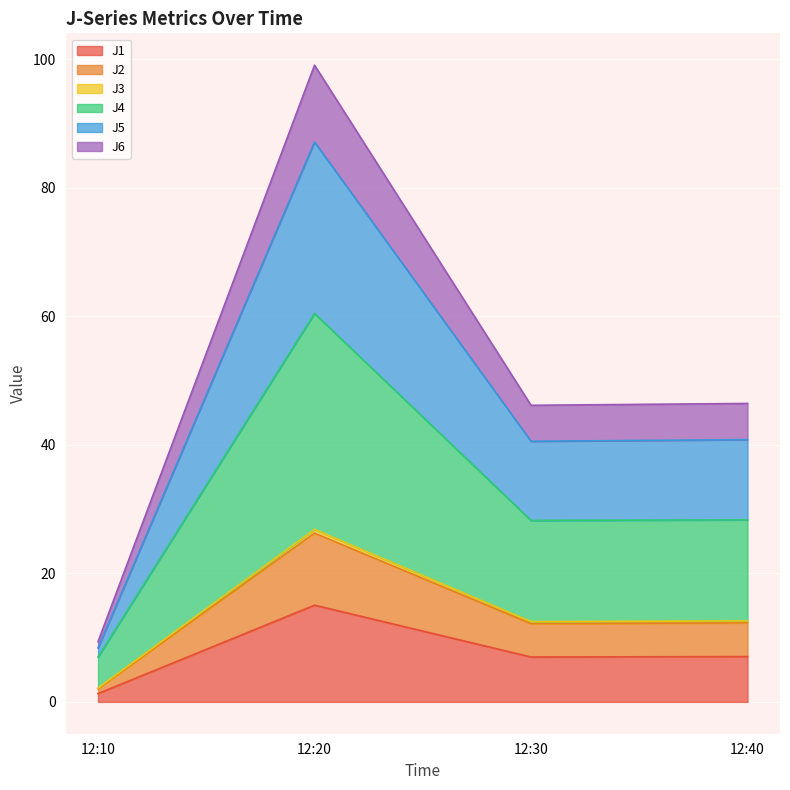

Where does the J6 series first go above 46?

12:20